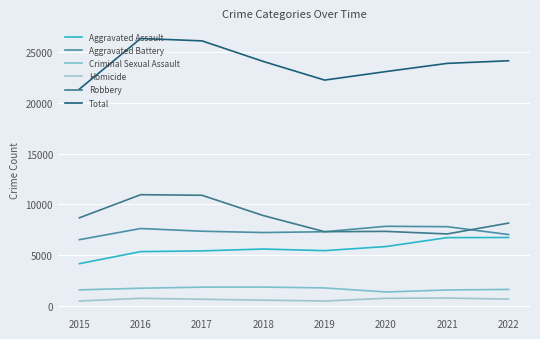

Is it true that Robbery equals 4013 at 2016?

False